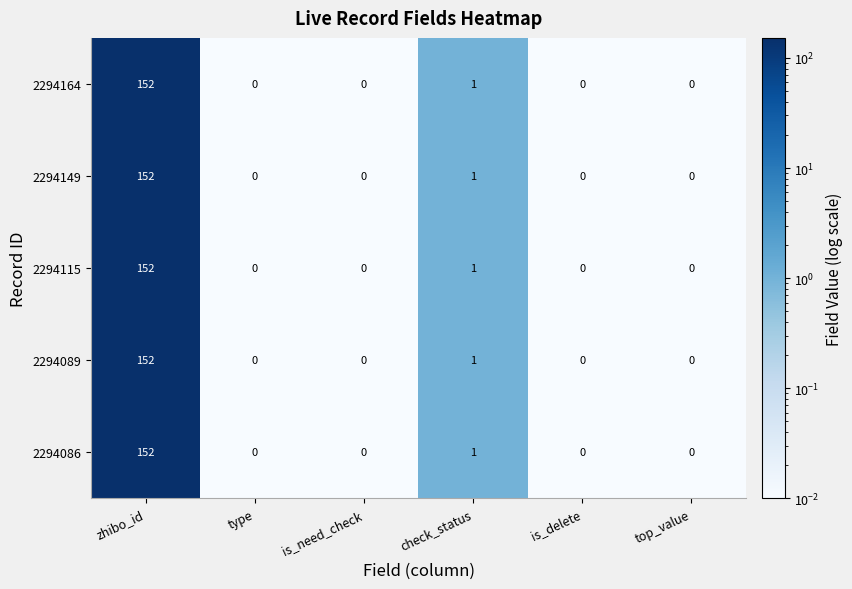

Reading left to right, transcribe all the data shown in this chart.

2294164: zhibo_id=152	type=0	is_need_check=0	check_status=1	is_delete=0	top_value=0
2294149: zhibo_id=152	type=0	is_need_check=0	check_status=1	is_delete=0	top_value=0
2294115: zhibo_id=152	type=0	is_need_check=0	check_status=1	is_delete=0	top_value=0
2294089: zhibo_id=152	type=0	is_need_check=0	check_status=1	is_delete=0	top_value=0
2294086: zhibo_id=152	type=0	is_need_check=0	check_status=1	is_delete=0	top_value=0